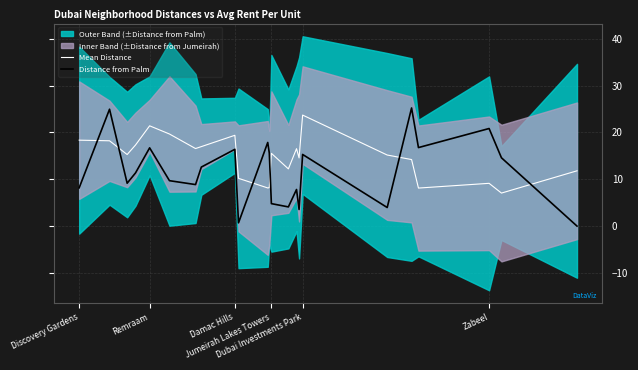

How many data points does each series have?

23